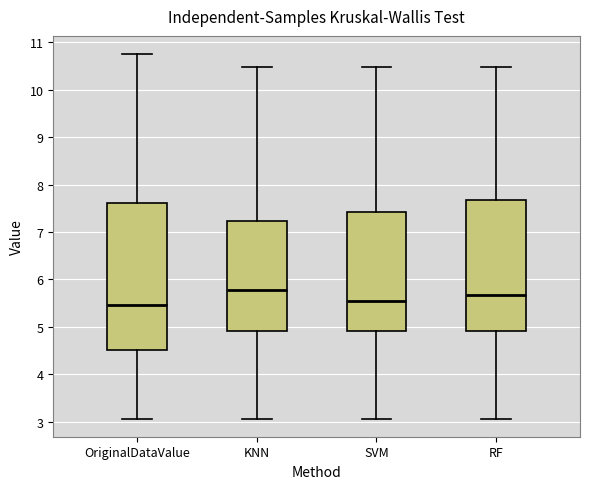

Comparing the boxes themselves (not the whiskers), which one is the tallest?

OriginalDataValue